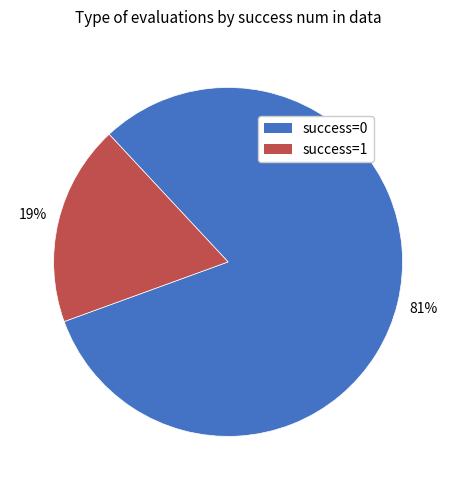

What percentage is the success=1 slice, to the nearest percent?

19%